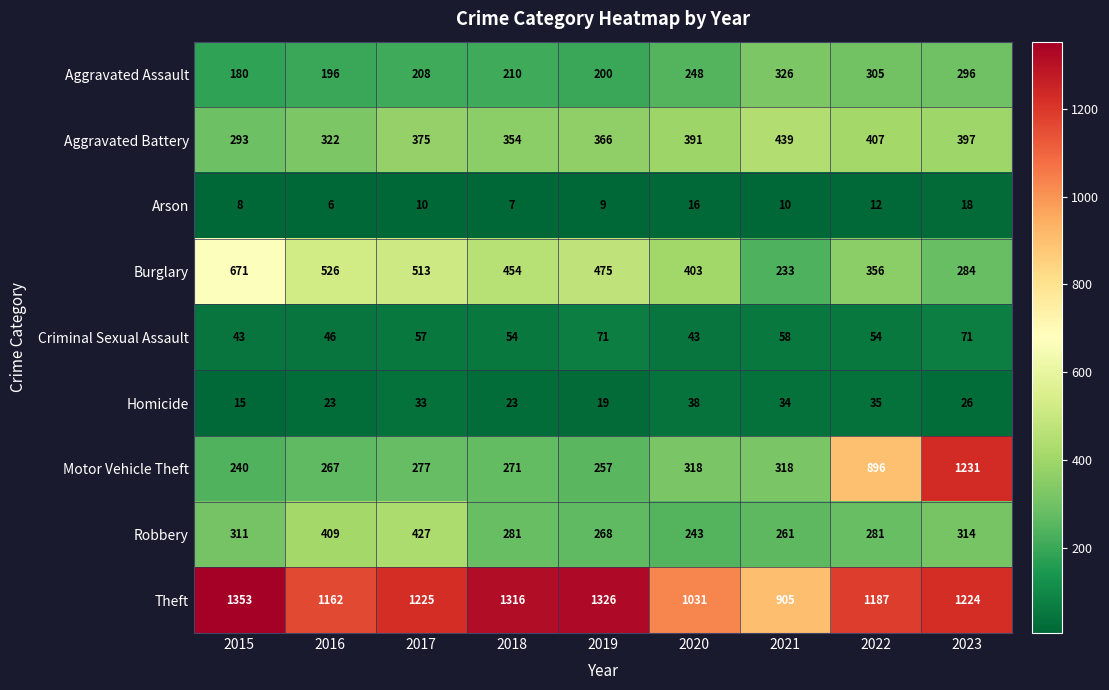

How many data points does each series have?

9